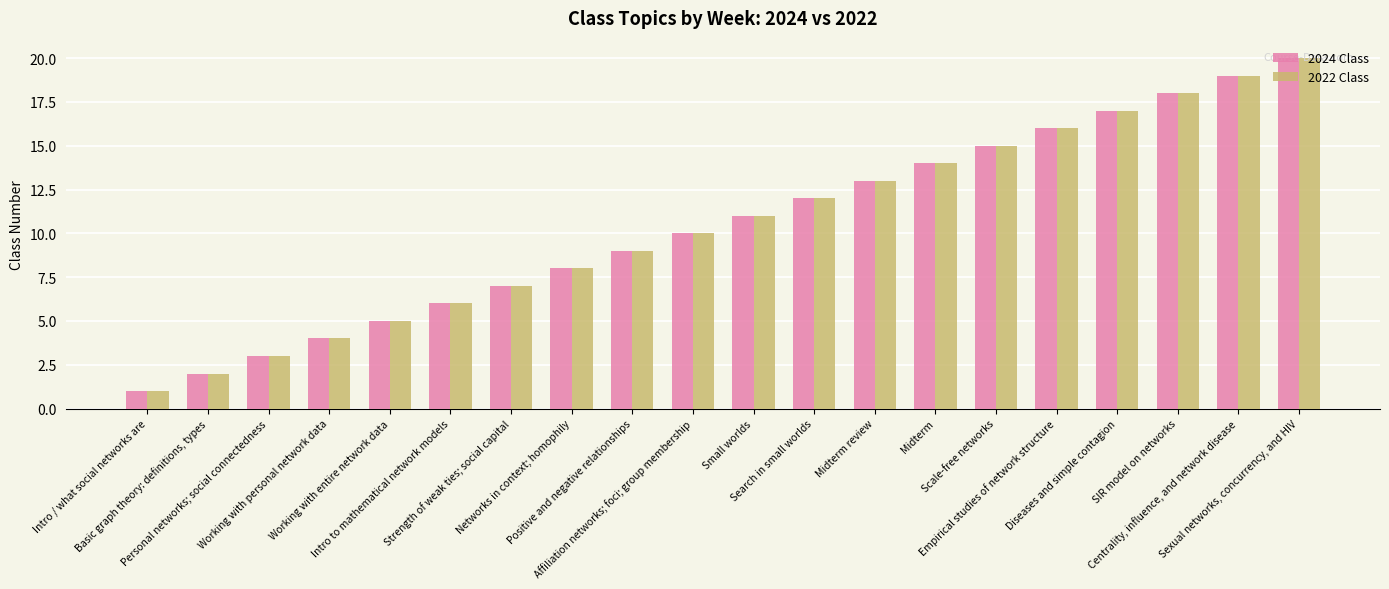

What is the difference between the second highest and minimum values in the 2022 Class series?

18